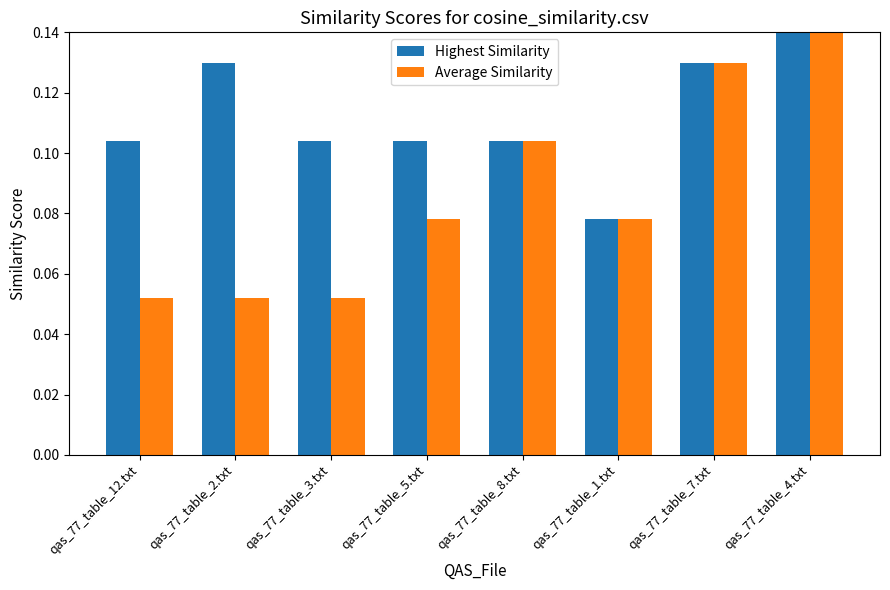

Which category has the lowest value in the Highest Similarity series?

qas_77_table_1.txt